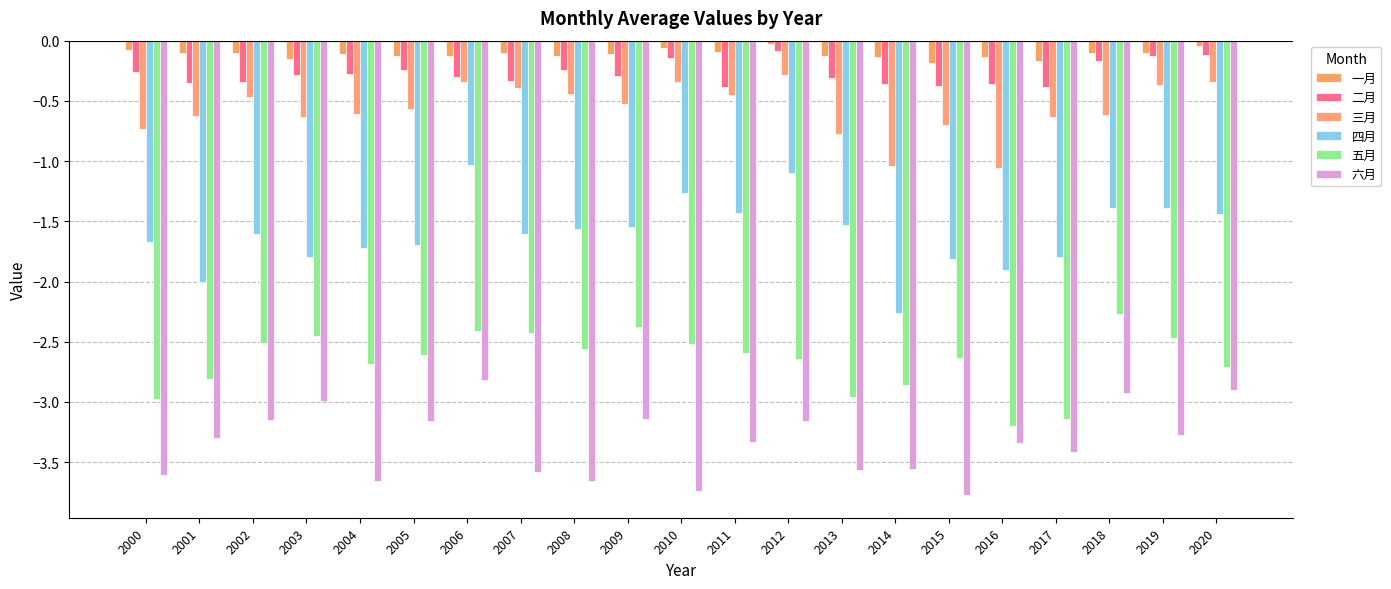

How many distinct data groups are displayed?

6